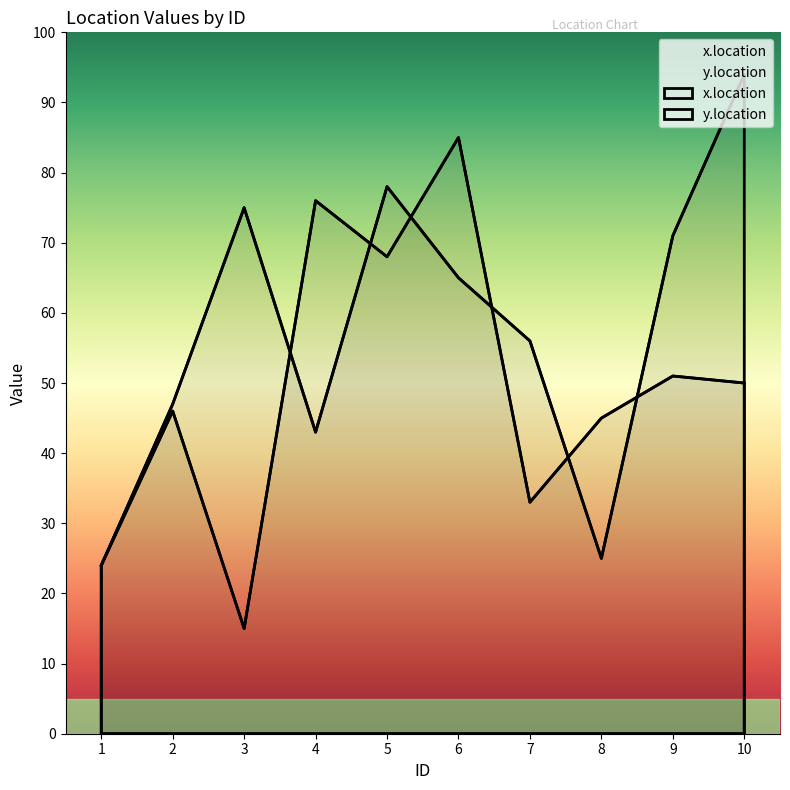

How many interior local valleys does the x.location series have?

3